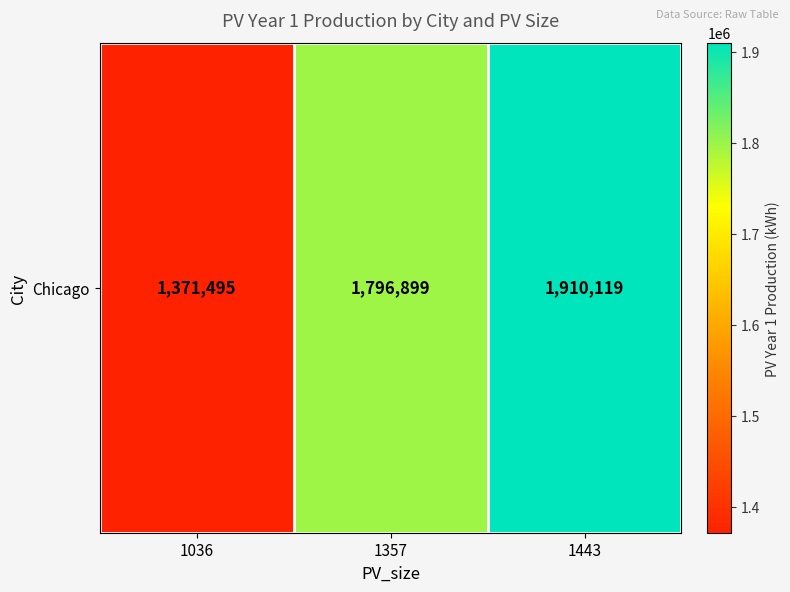

List the labels in order of value, smallest first.

1036, 1357, 1443